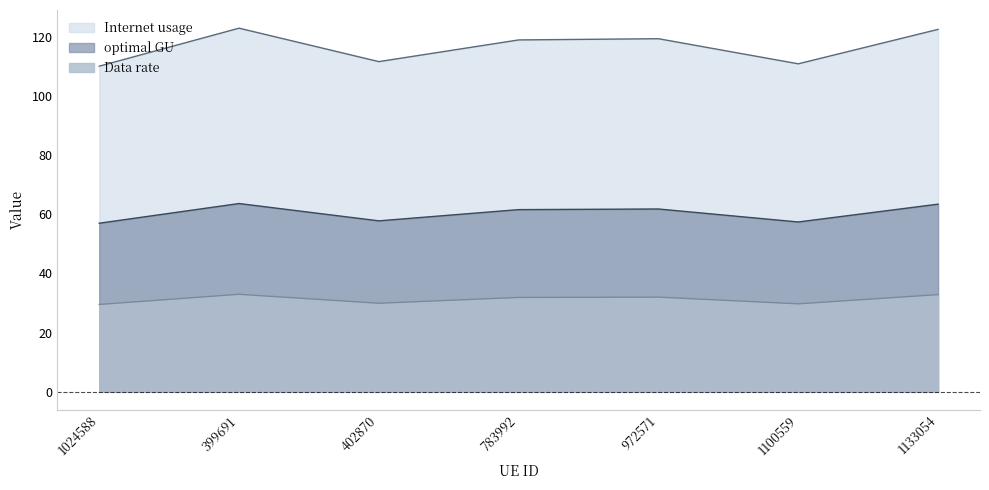

Which series has the largest total across all categories?

Internet usage